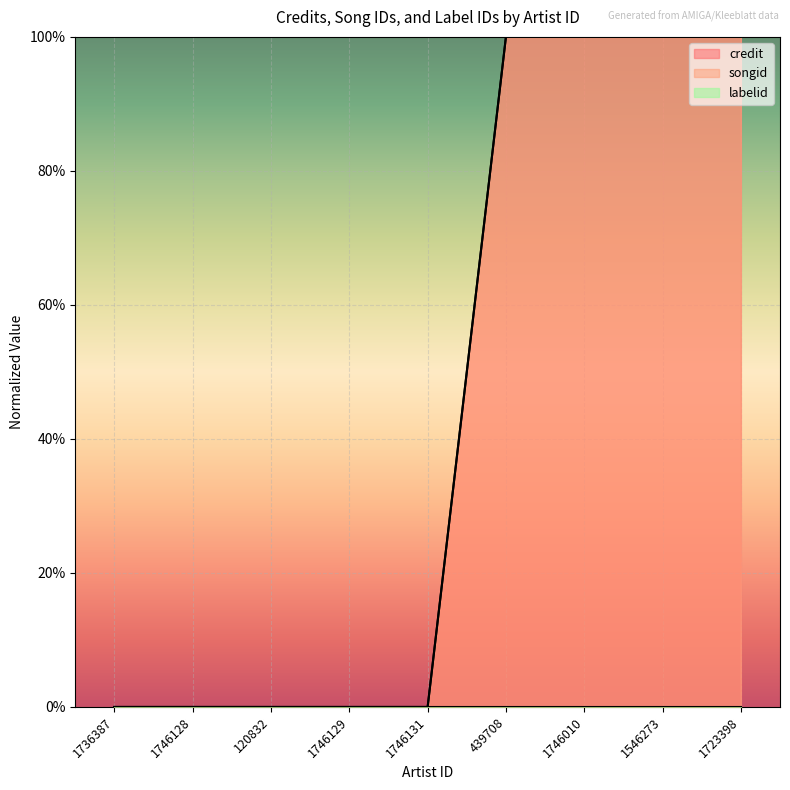

What is the sum of all songid values?

400